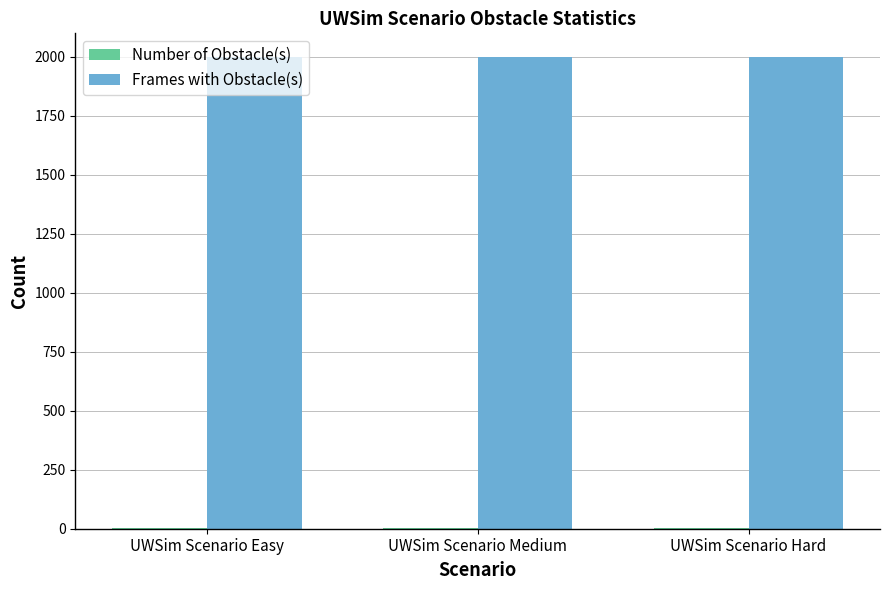

What is the sum of all Frames with Obstacle(s) values?

6000